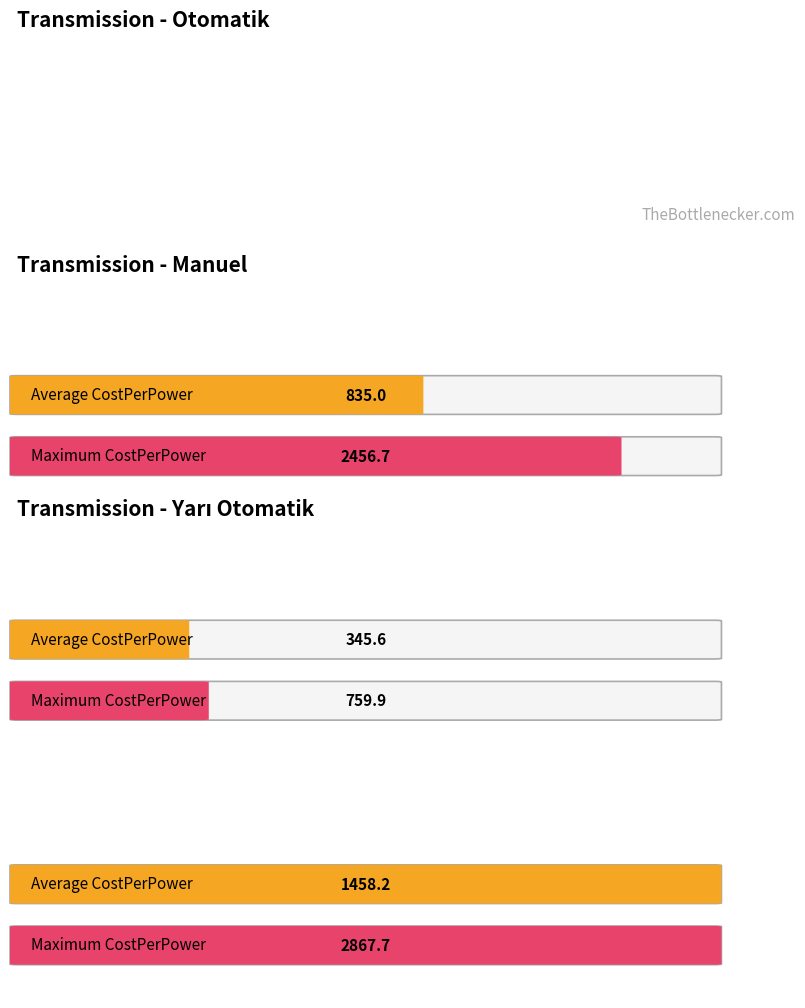

The value of CostPerPower at Otomatik is 204.7. True or false?

False